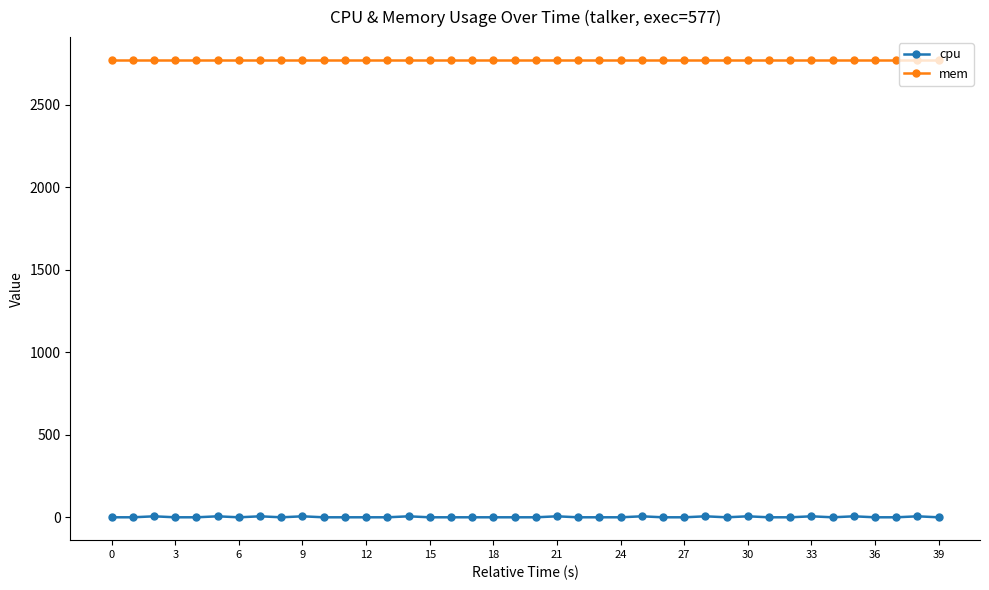

Which series has the largest range (max minus min)?

cpu